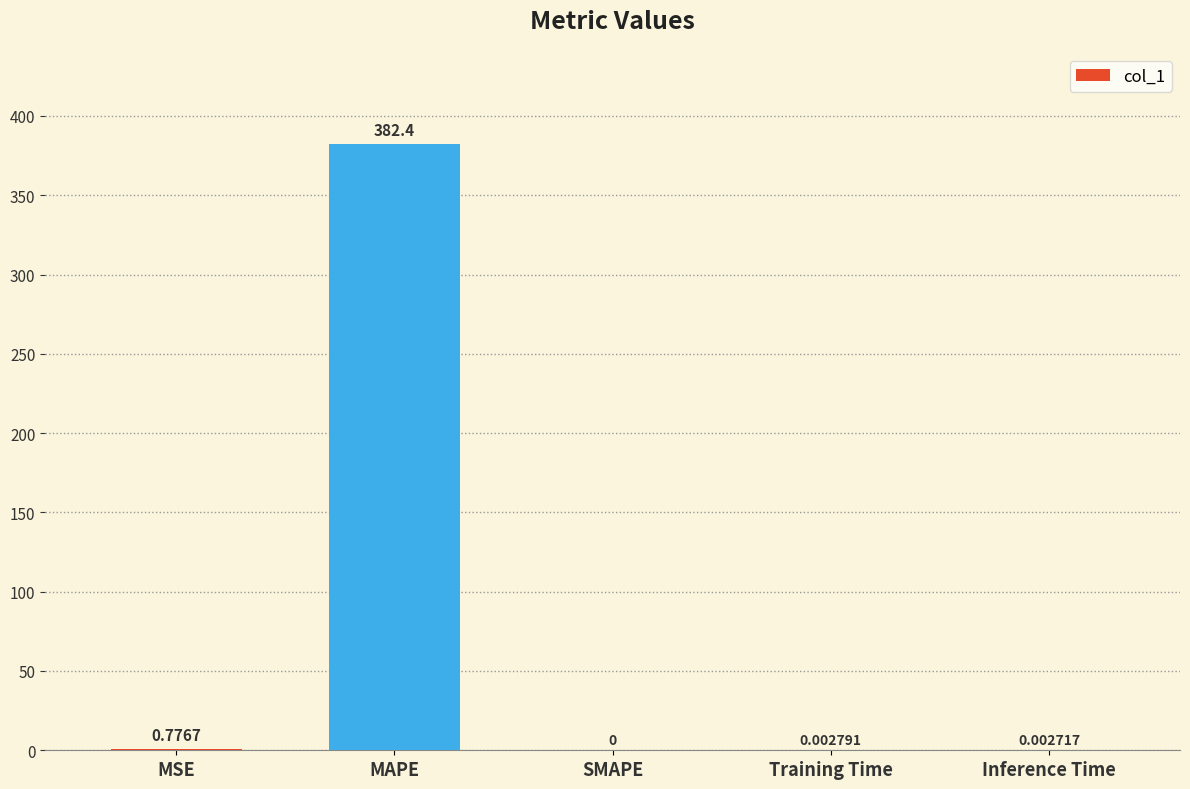

Where is the data nearest to the value 191?

MSE